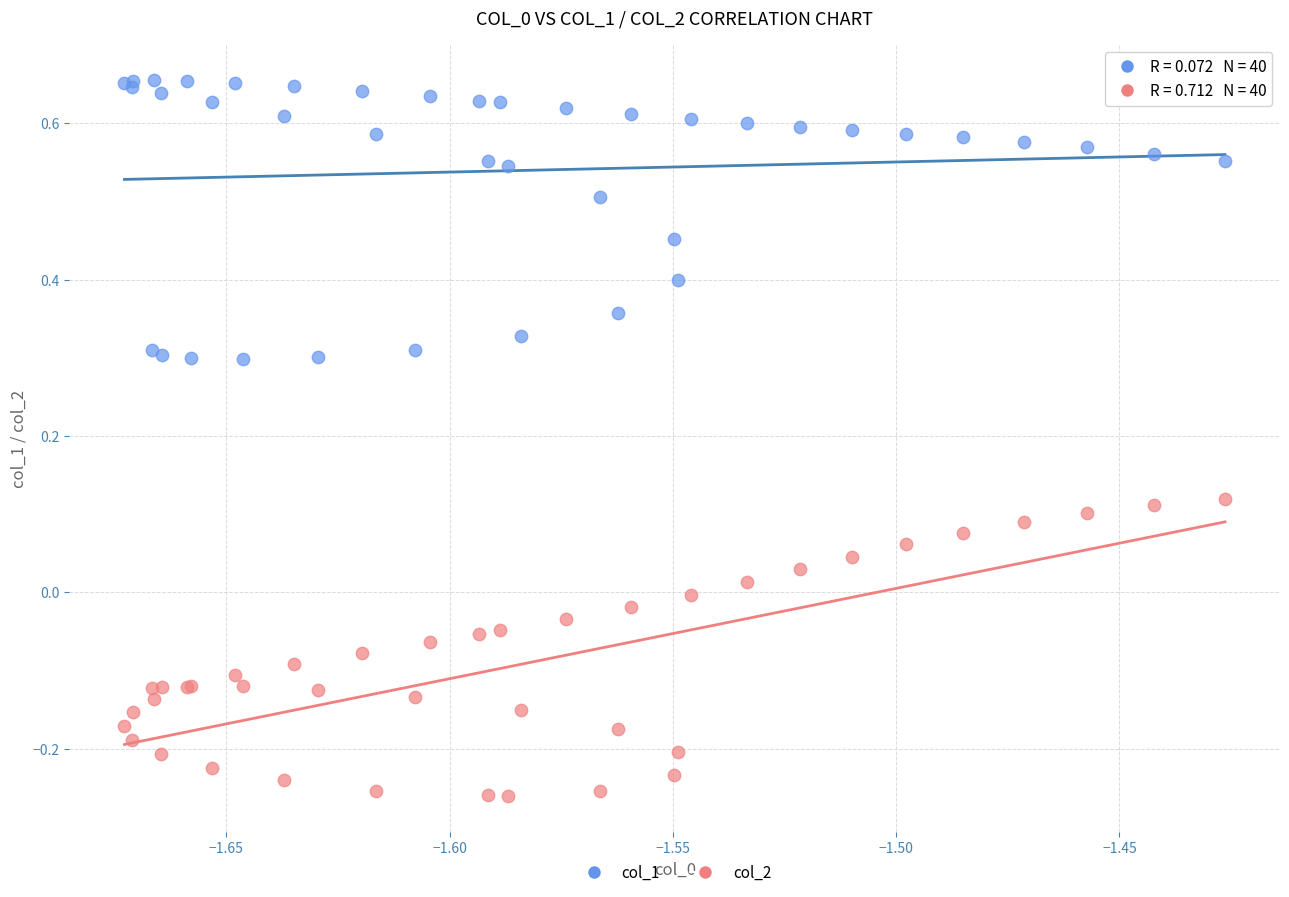

Which series has the largest Y range (max minus min)?

col_2